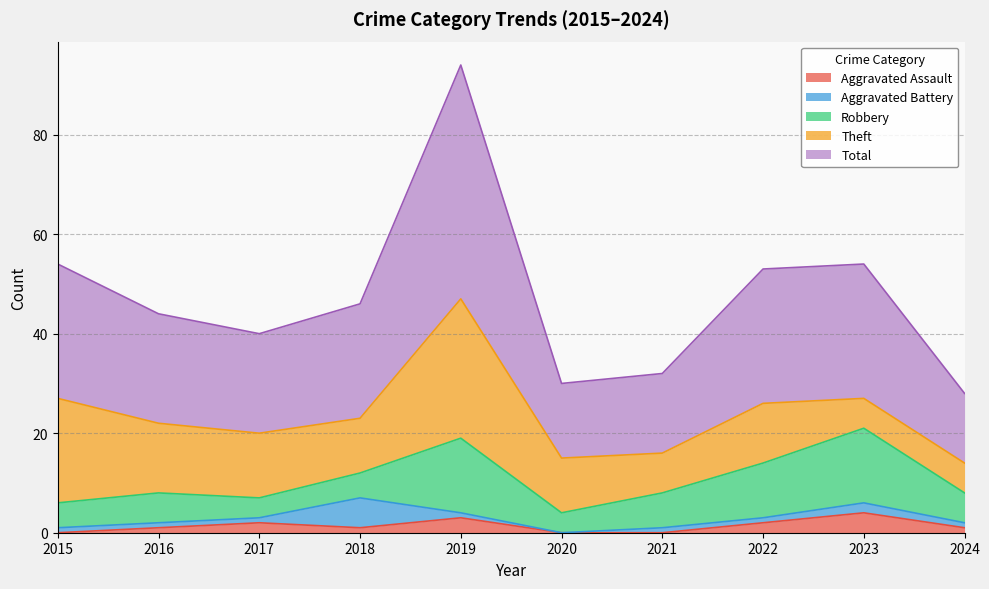

True or false: Total and Theft cross at least once.

False